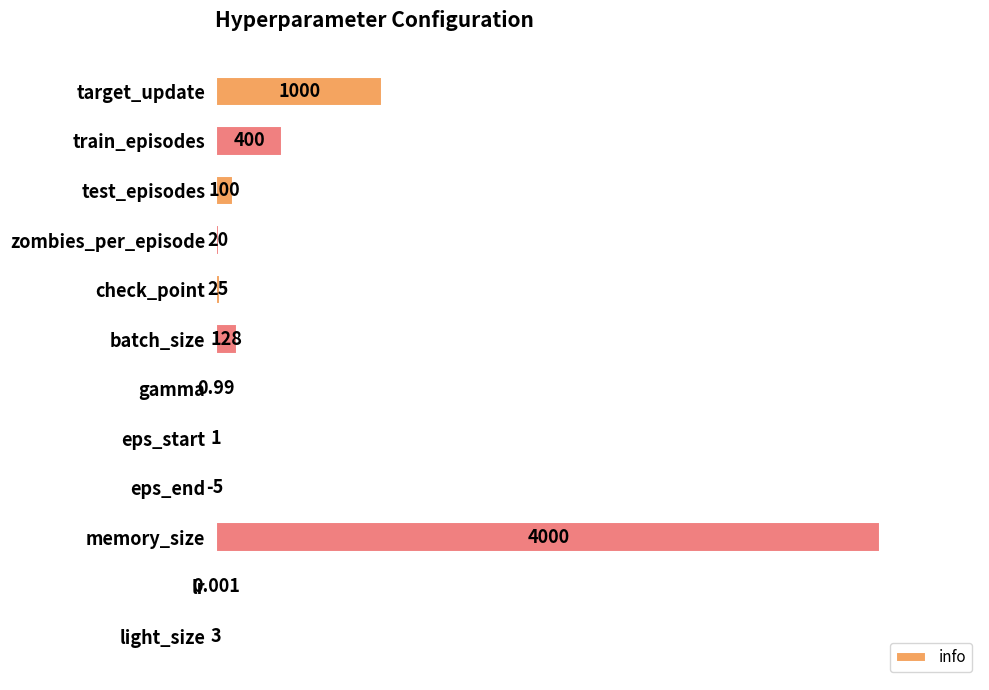

At which category does the chart reach its peak across all series?

memory_size